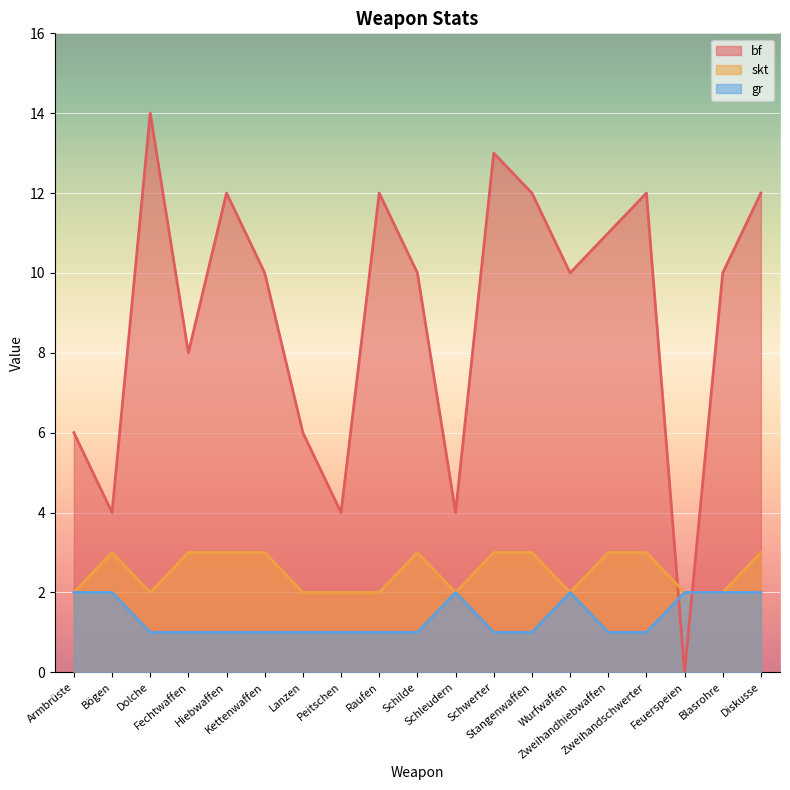

True or false: bf has a value of 19 at Zweihandhiebwaffen.

False